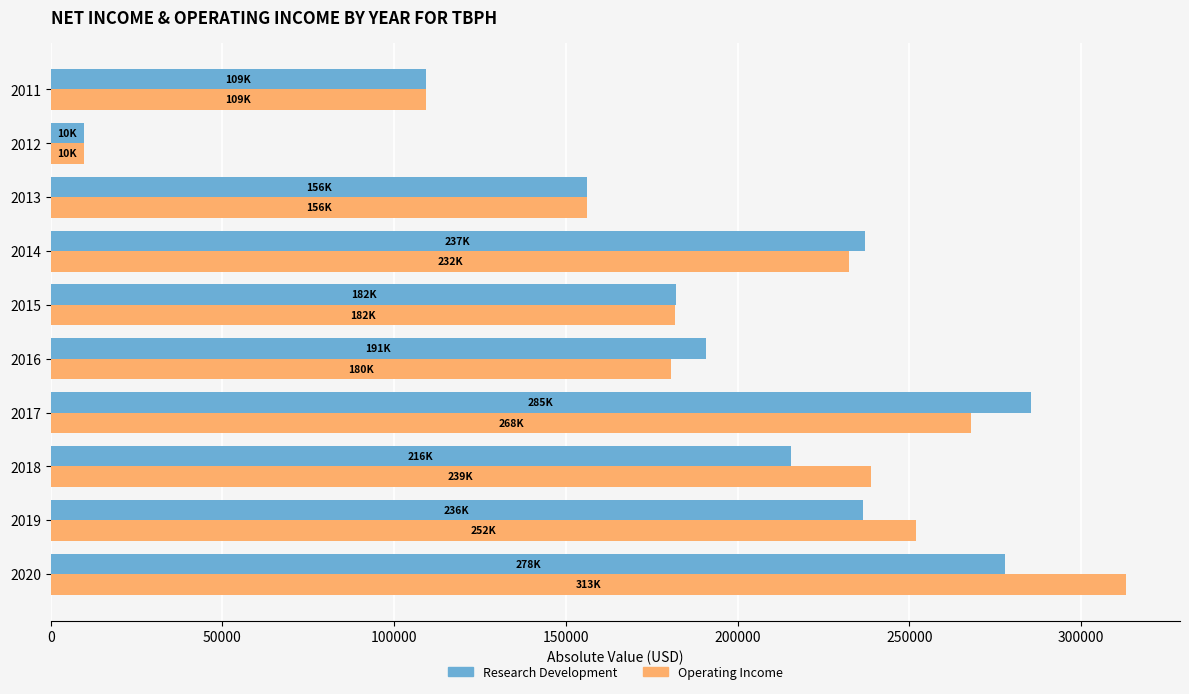

The value of Operating Income at 2017 is 268100. True or false?

True